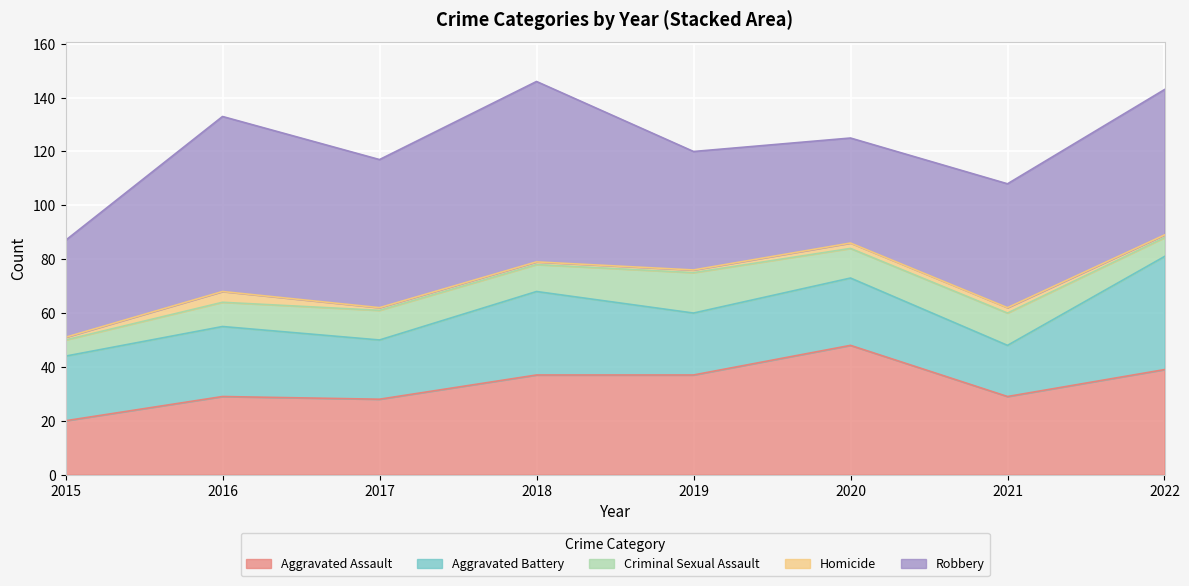

Does the chart display data point markers on the line(s)?

No